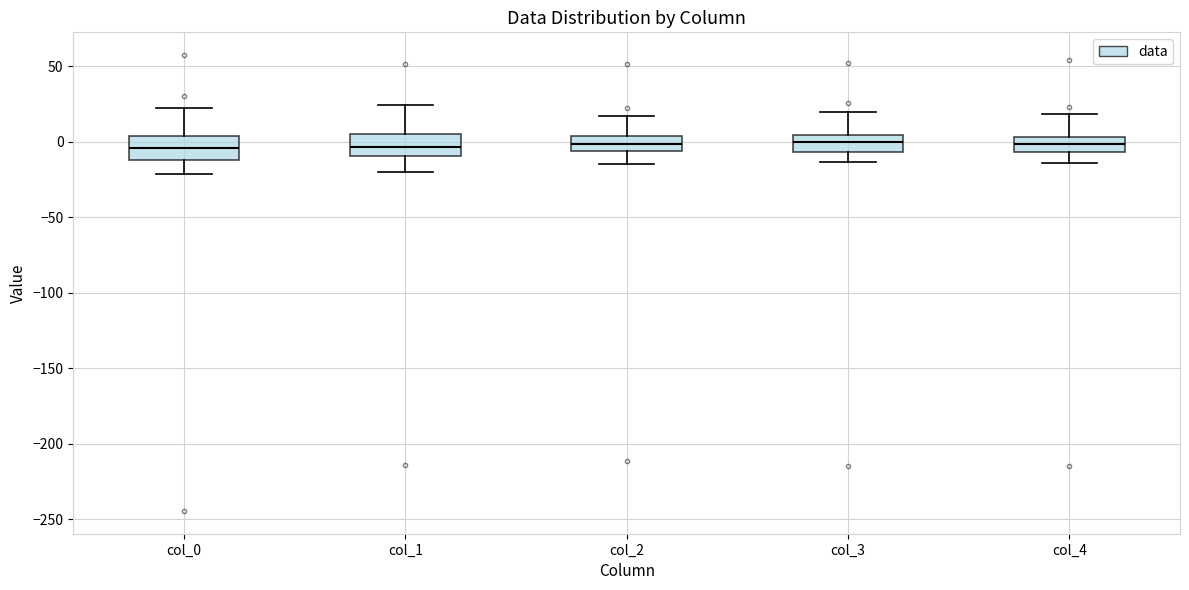

Where is the lower edge of the box for col_4 on the y-axis? The values are not printed on the chart, so give them approximately, as read against the axis.

-5